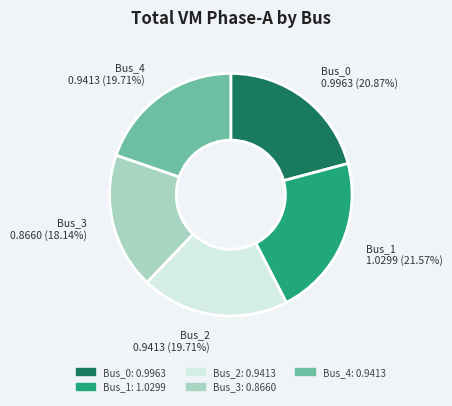

Is Bus_3 the majority of the pie?

No